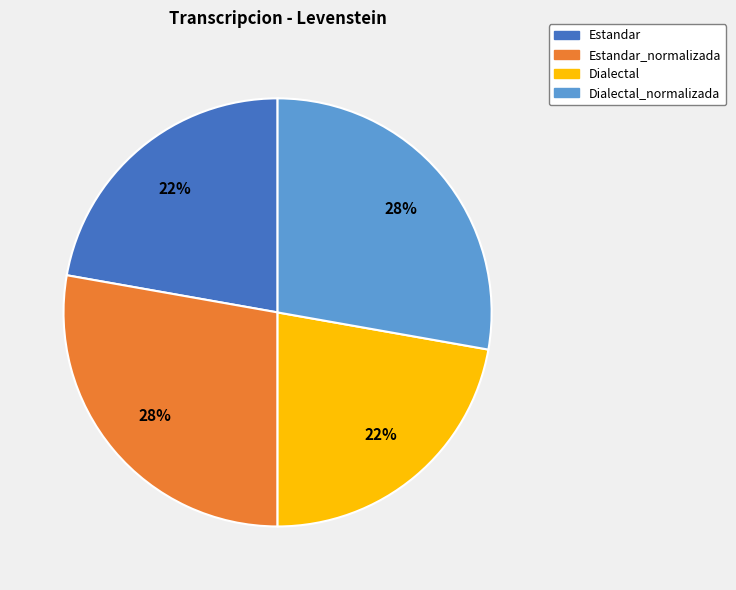

To the nearest percent, what is the difference between the largest and smallest slice percentages?

6%